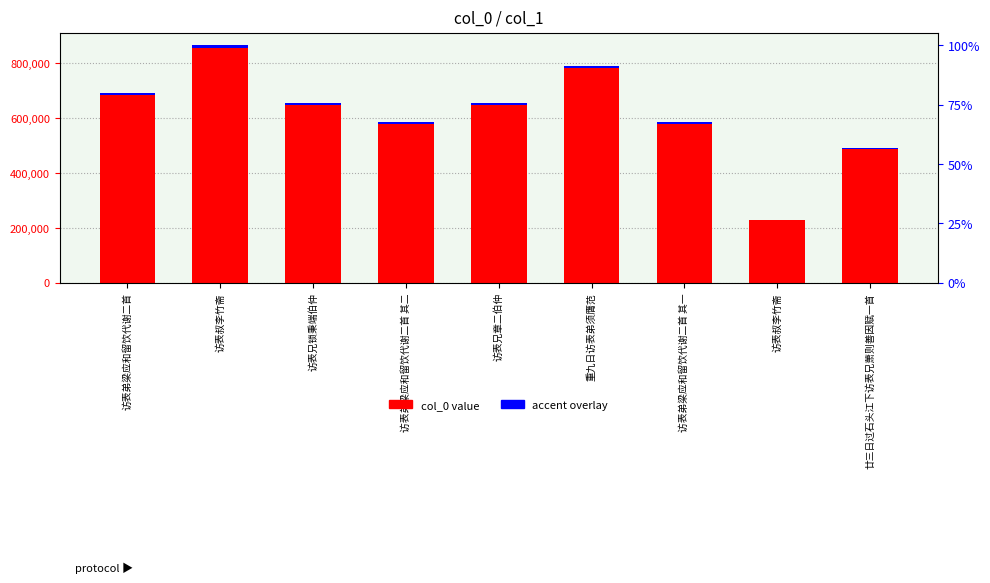

The accent overlay series shows 2822.3 at 访表兄锁秉端伯仲. True or false?

False